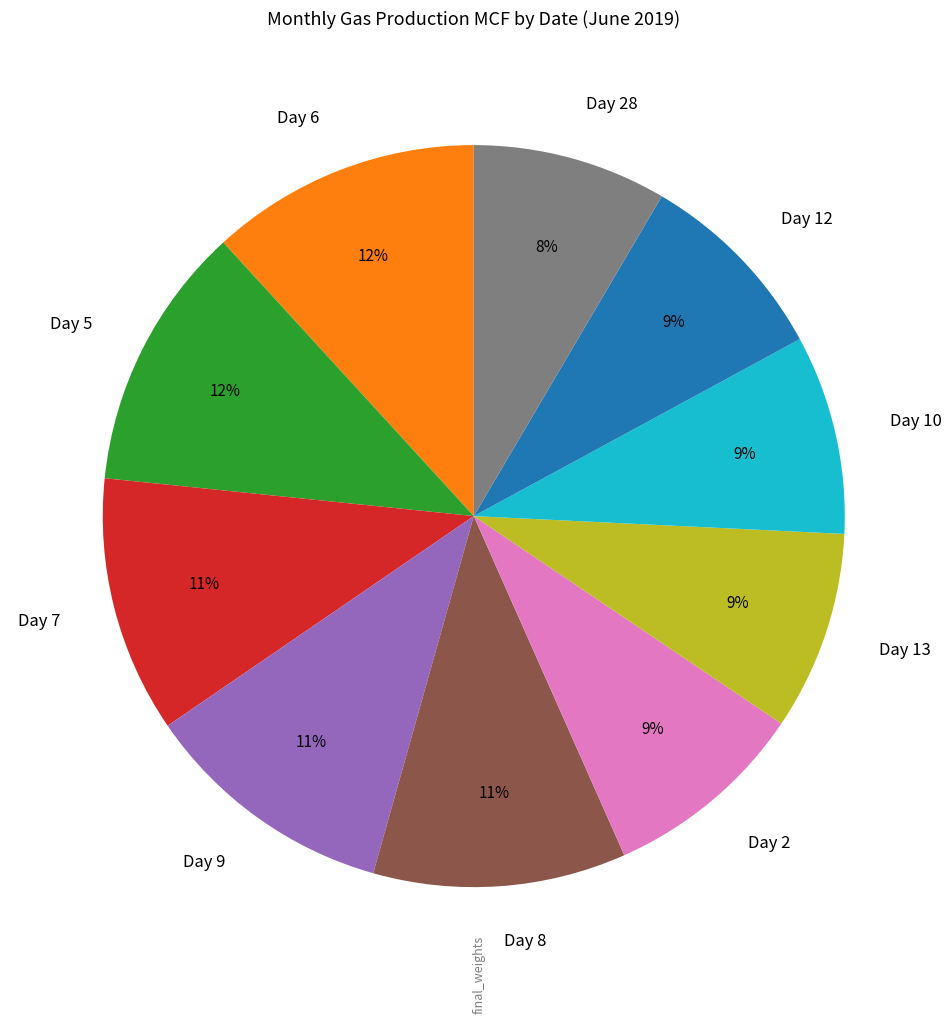

Is it true that Day 12 is 9% of the pie?

True